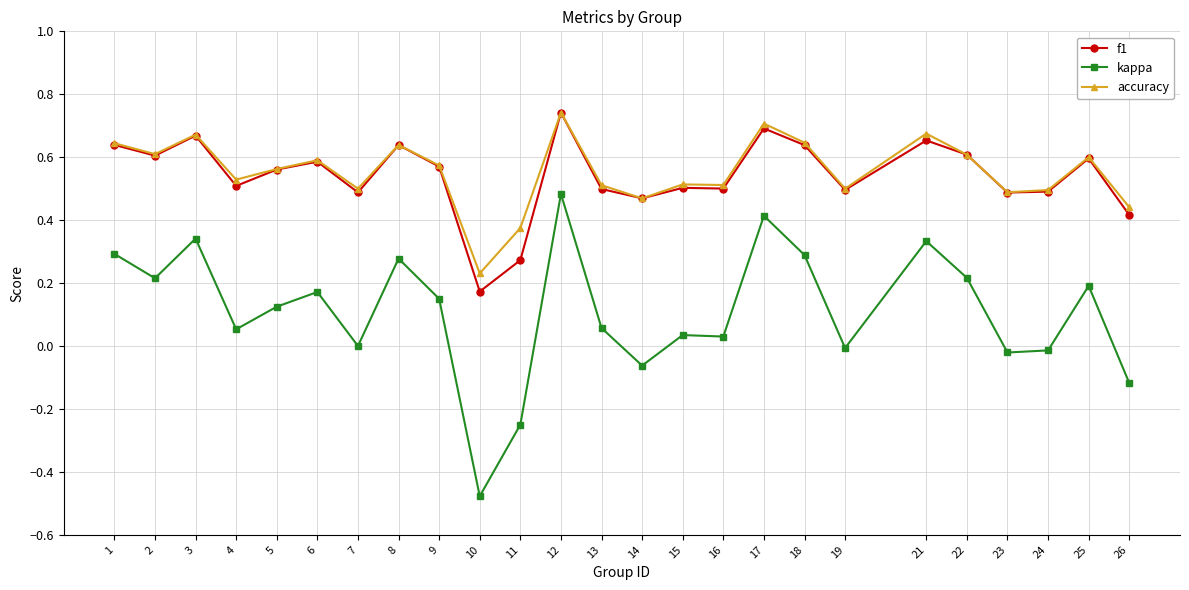

Which category has the lowest value across all series?

10